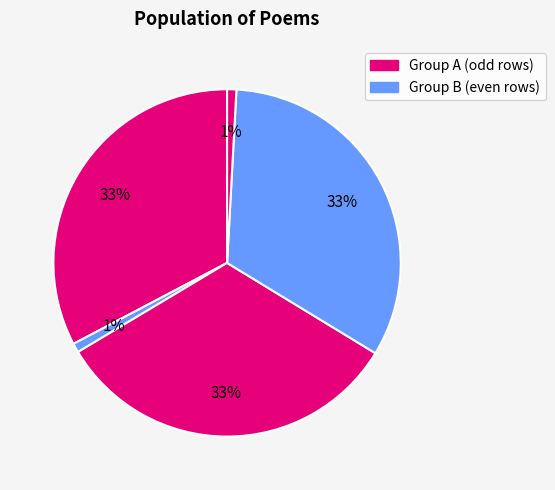

Does any single category account for the majority?

No